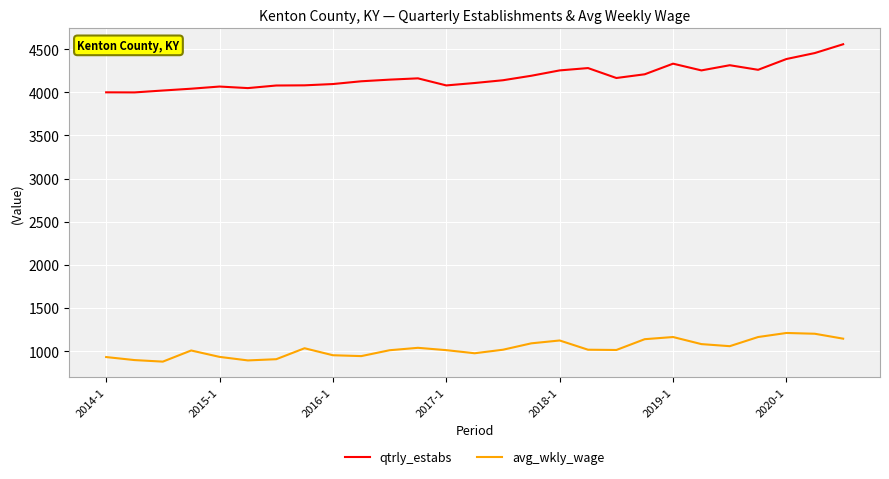

What is the difference between the maximum and minimum values in the avg_wkly_wage series?

332